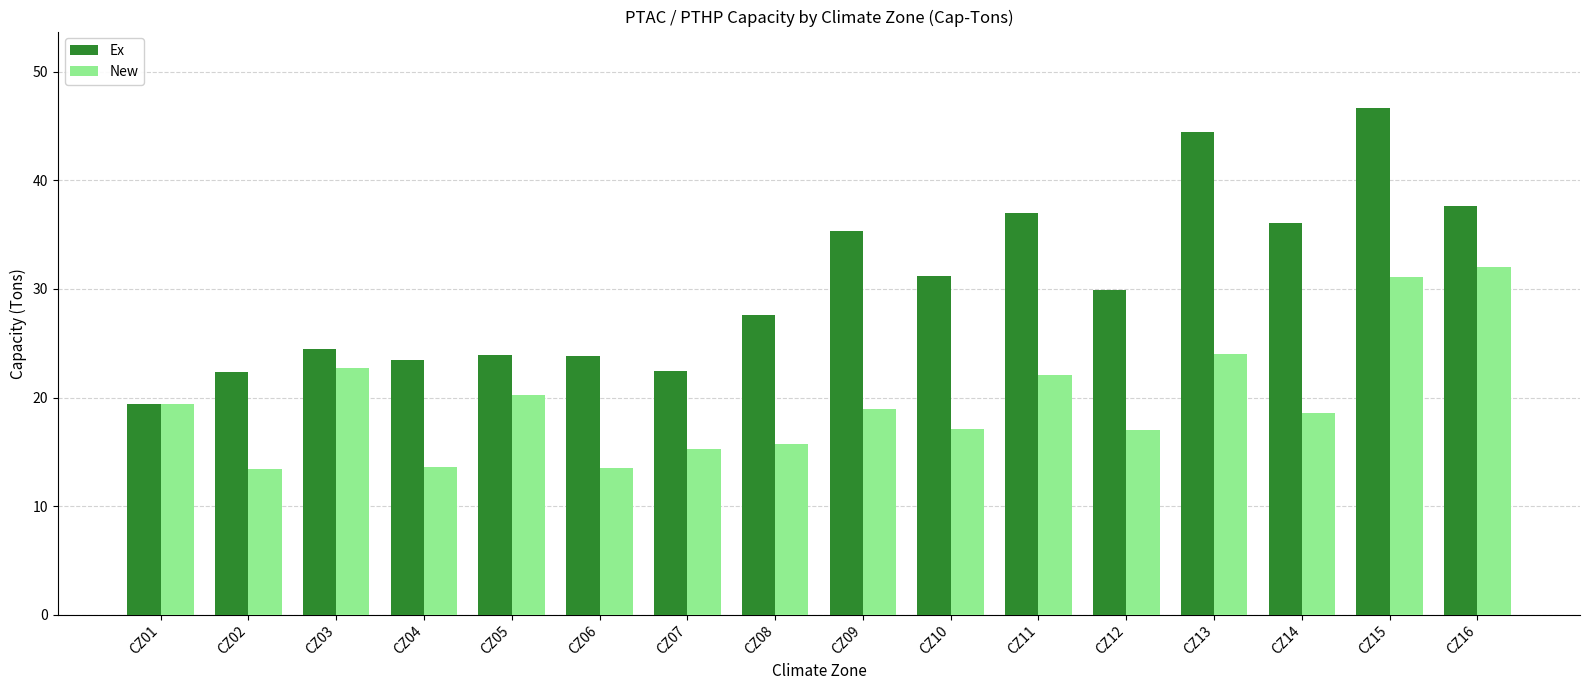

Which series has the widest spread of values?

Ex